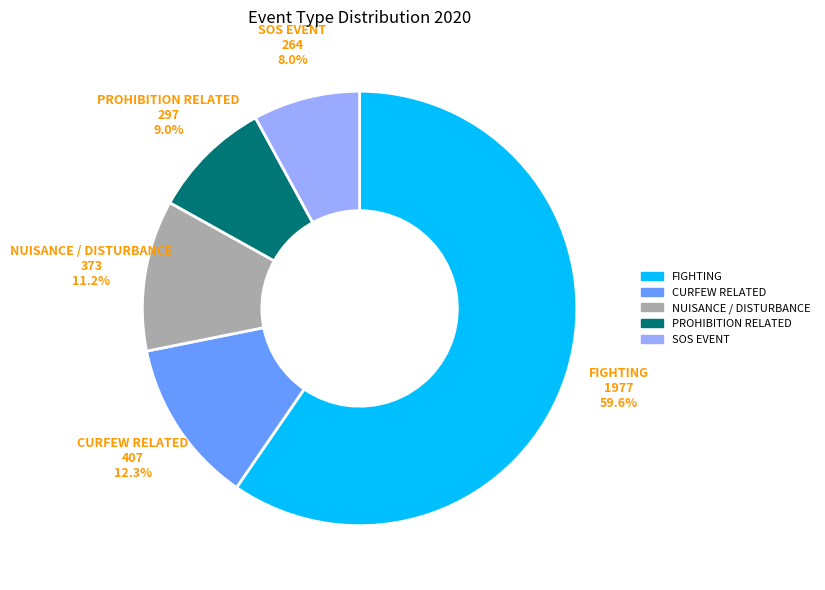

Is there a majority slice in this chart?

Yes